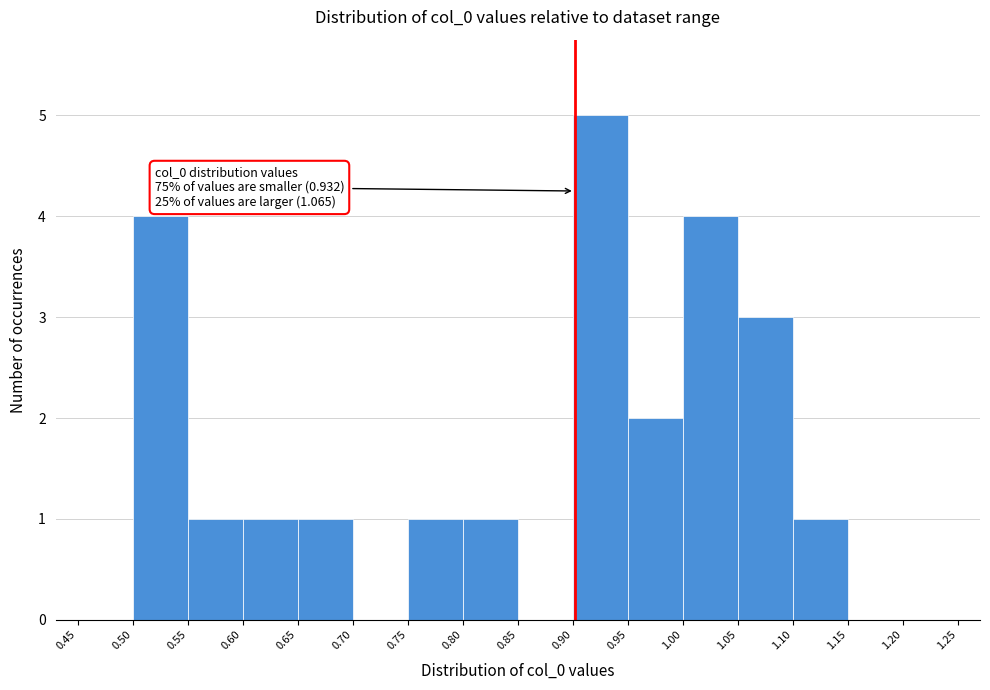

Which range on the x-axis has the tallest bar?

0.90 to 0.95